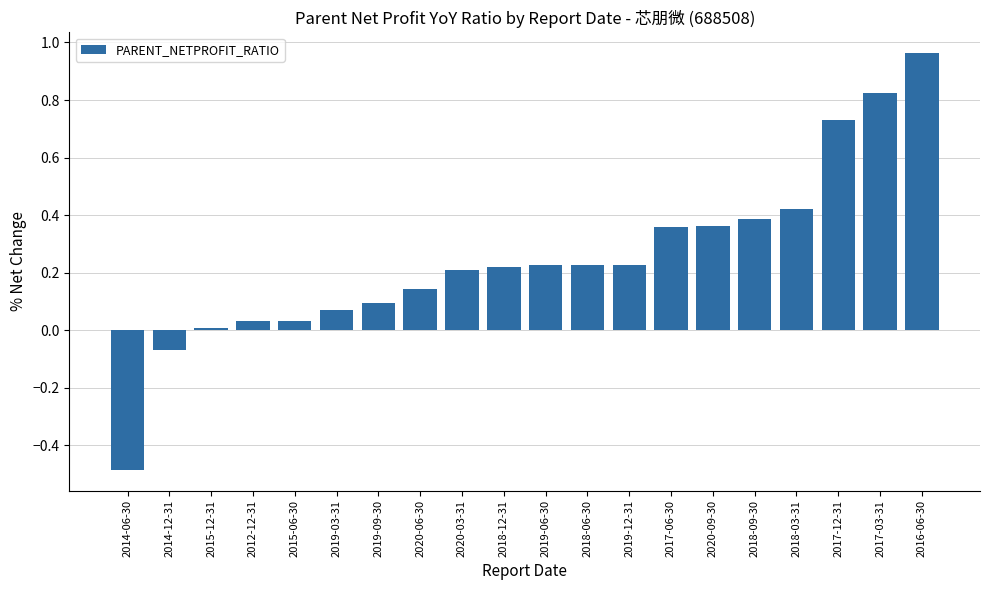

What position from the right is 2017-12-31?

3